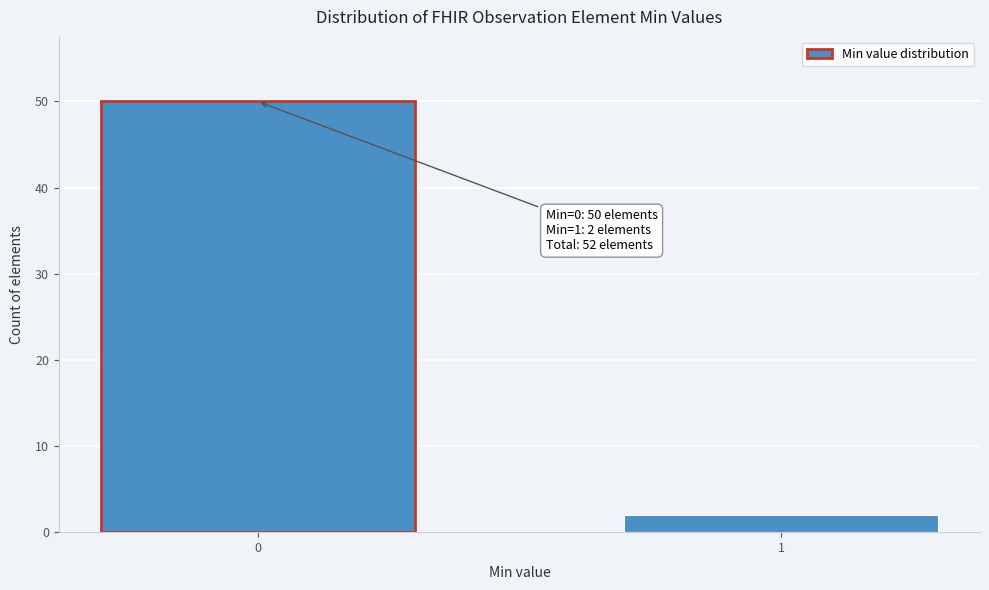

Reading left to right, transcribe all the data shown in this chart.

0=50	1=2